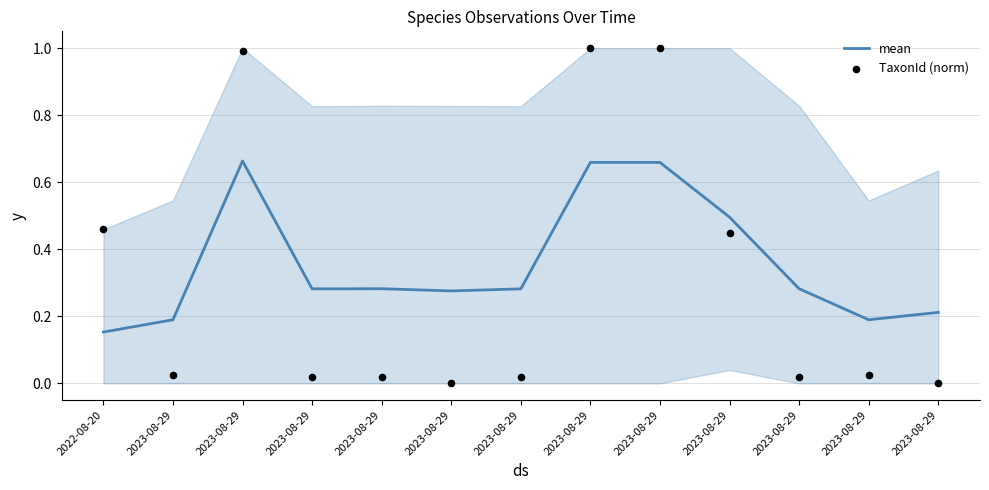

Which series reaches the maximum Y coordinate?

TaxonId (norm)